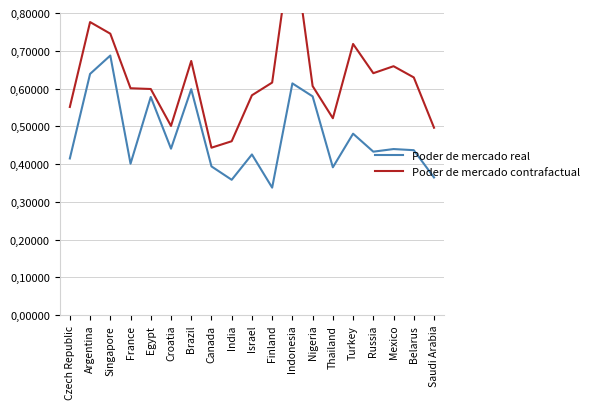

List the series in order of their overall mean, lowest first.

Poder de mercado real, Poder de mercado contrafactual